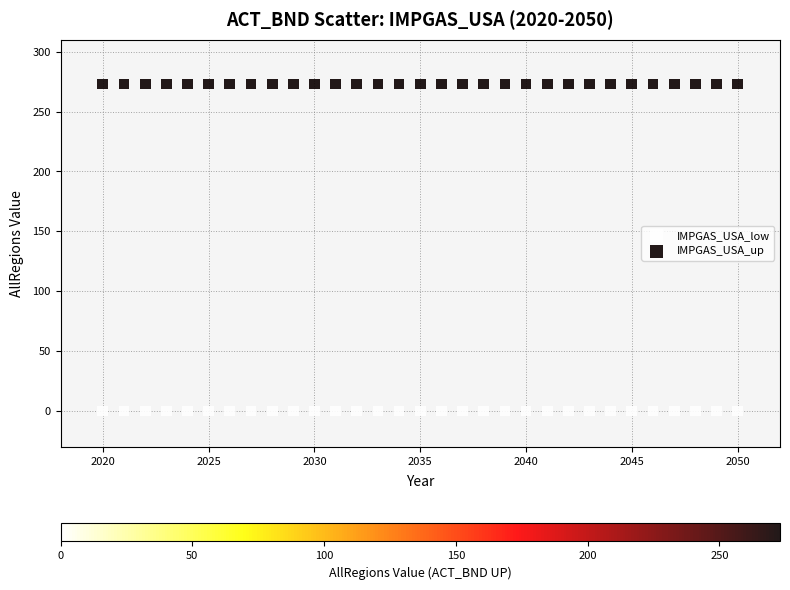

Which series reaches the maximum Y coordinate?

IMPGAS_USA_up